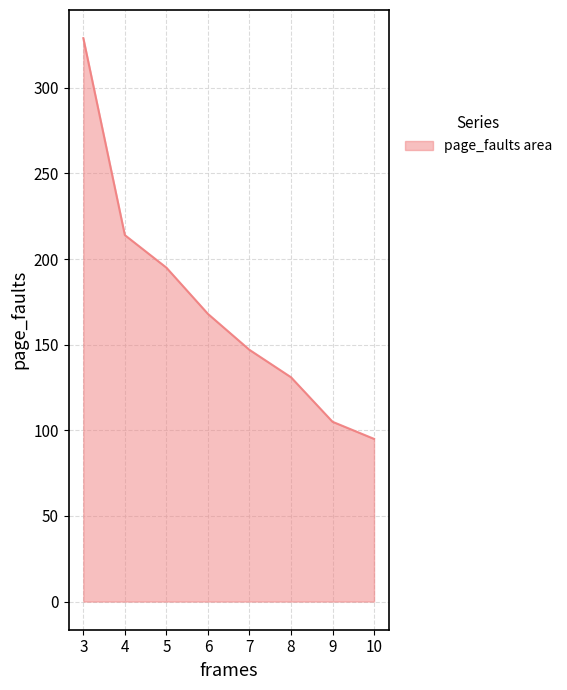

Where is the data nearest to the value 212?

4